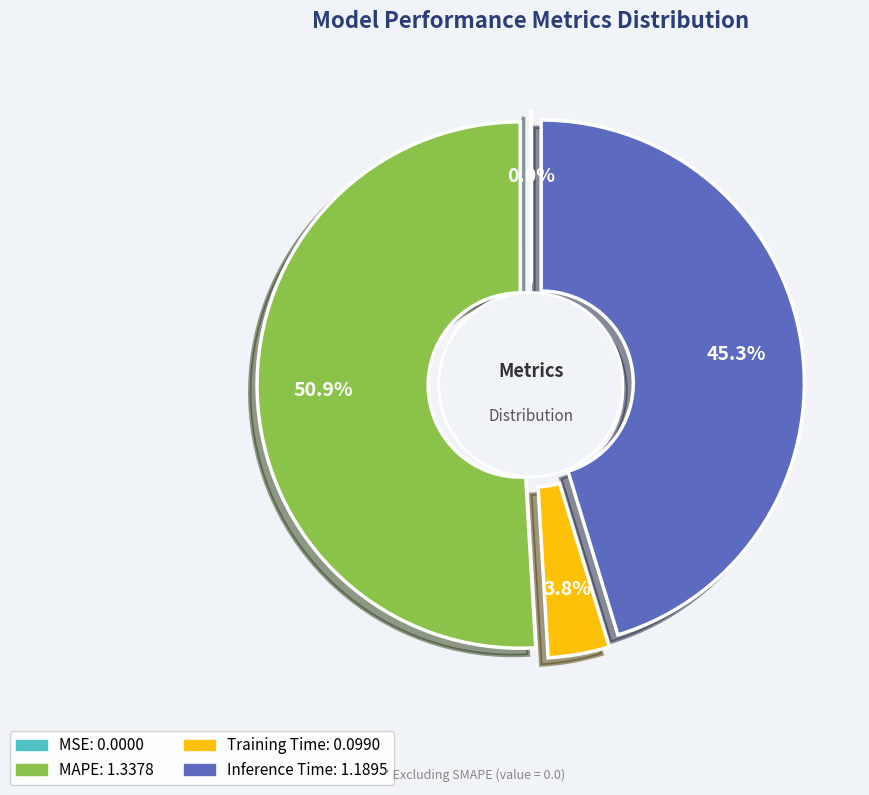

Which slice represents more than half of the pie?

MAPE